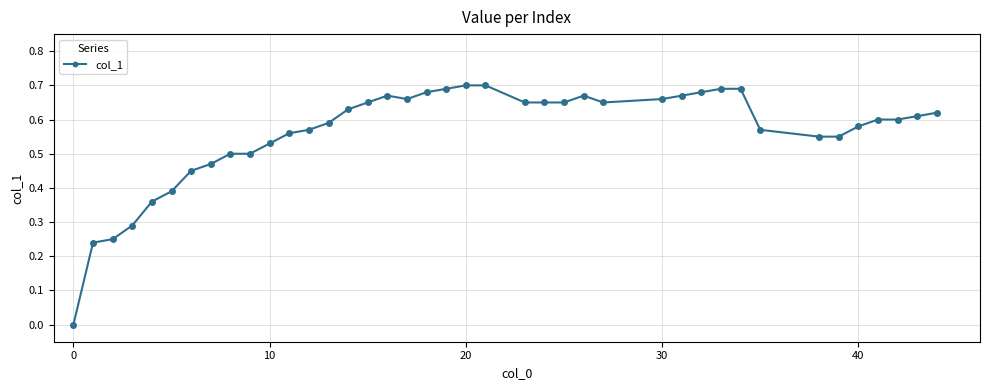

True or false: there are more than 0 points higher than both neighbors.

True